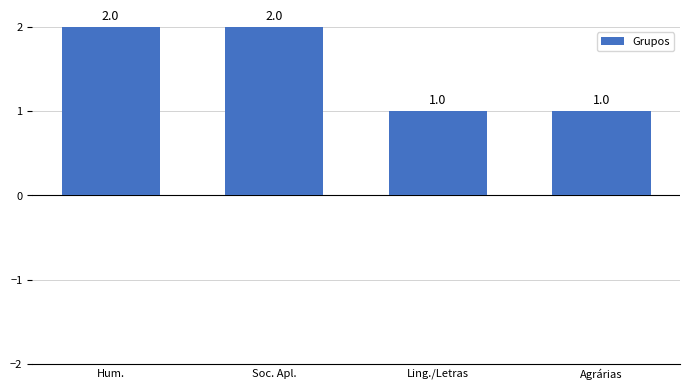

Read the value at Ling./Letras.

1